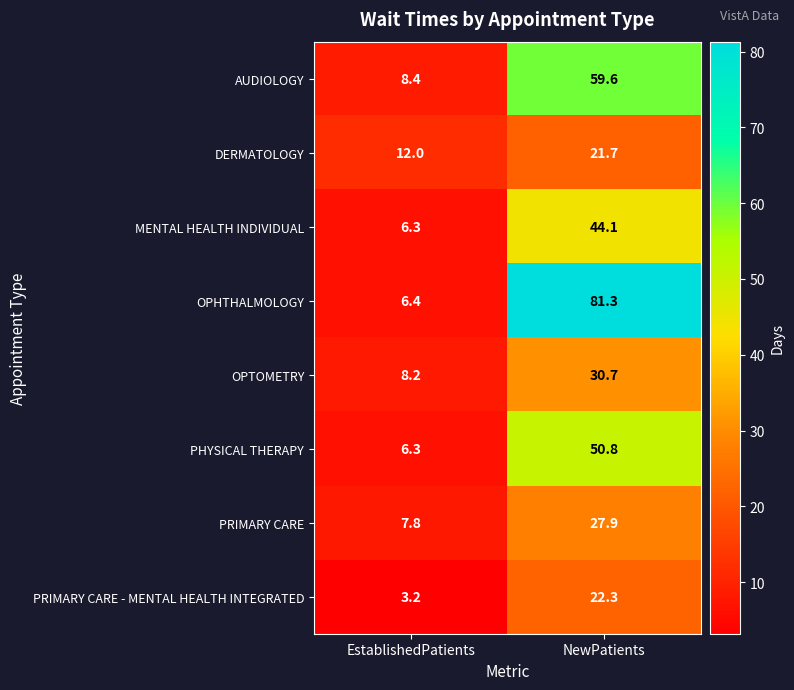

True or false: MENTAL HEALTH INDIVIDUAL has a value of 26.6 at NewPatients.

False